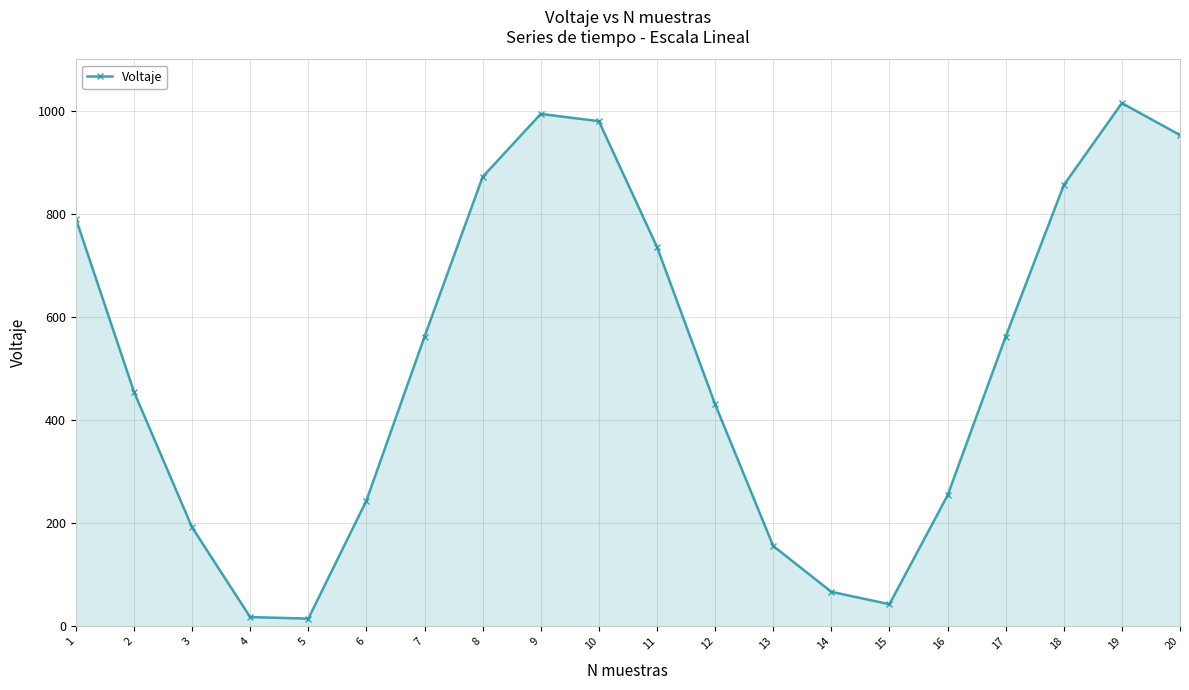

What is the change in value from 3 to 6?

+52